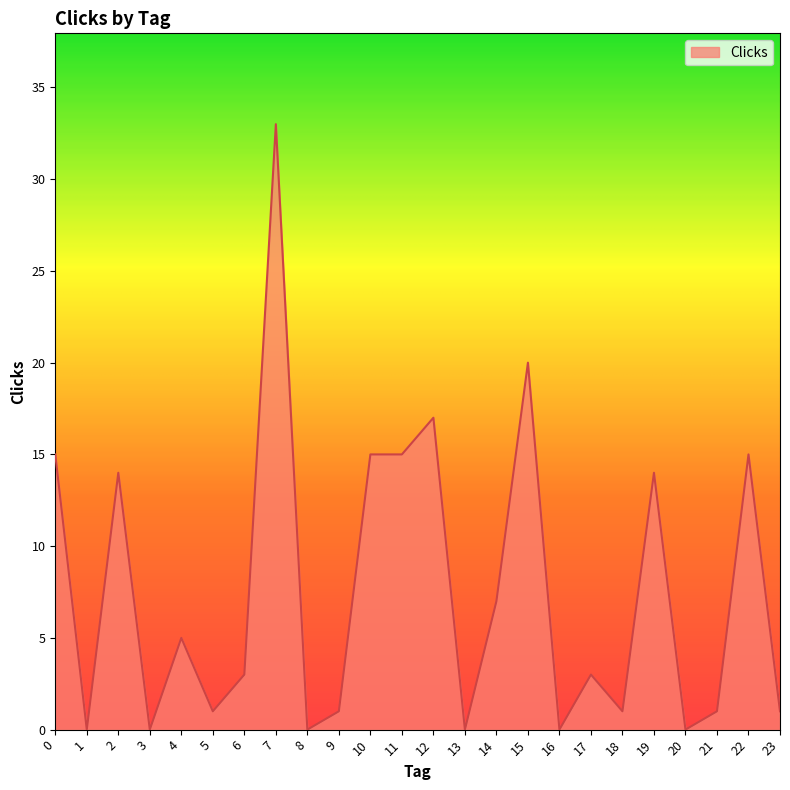

Which category has the highest value across all series?

7